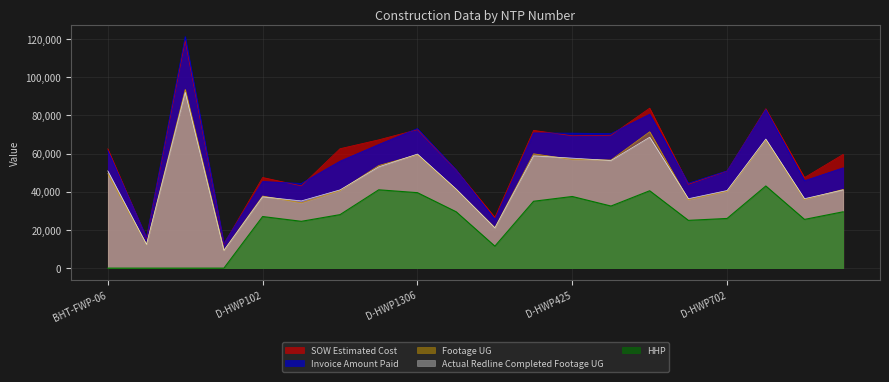

What is the difference between the maximum and second lowest values in the Actual Redline Completed Footage UG series?

79590.0